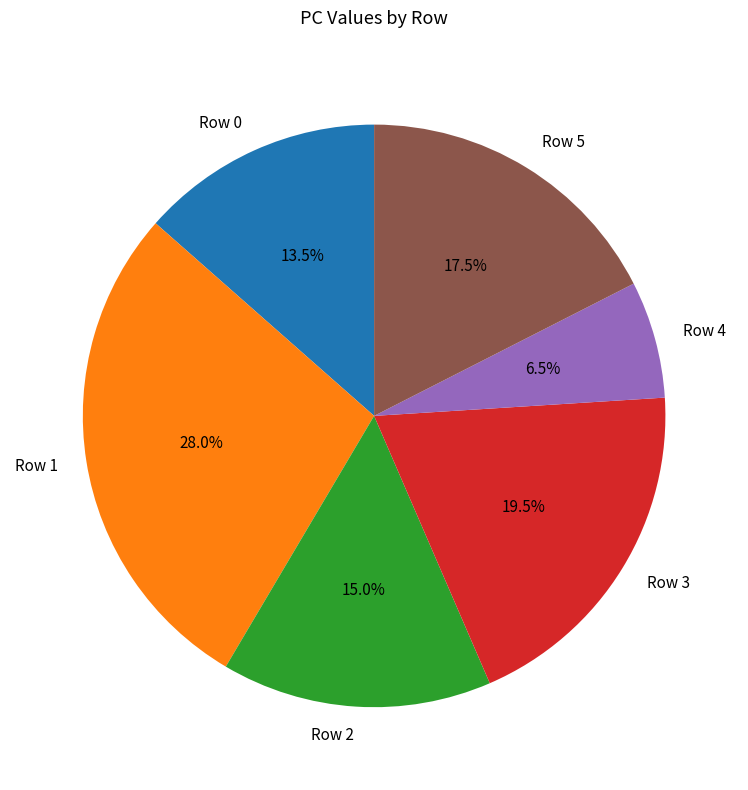

Which slice is the largest?

Row 1